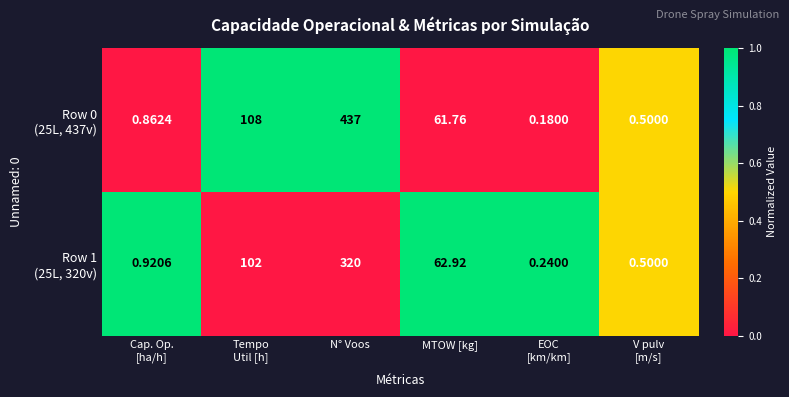

At which category is the sum across all series the highest?

N° Voos